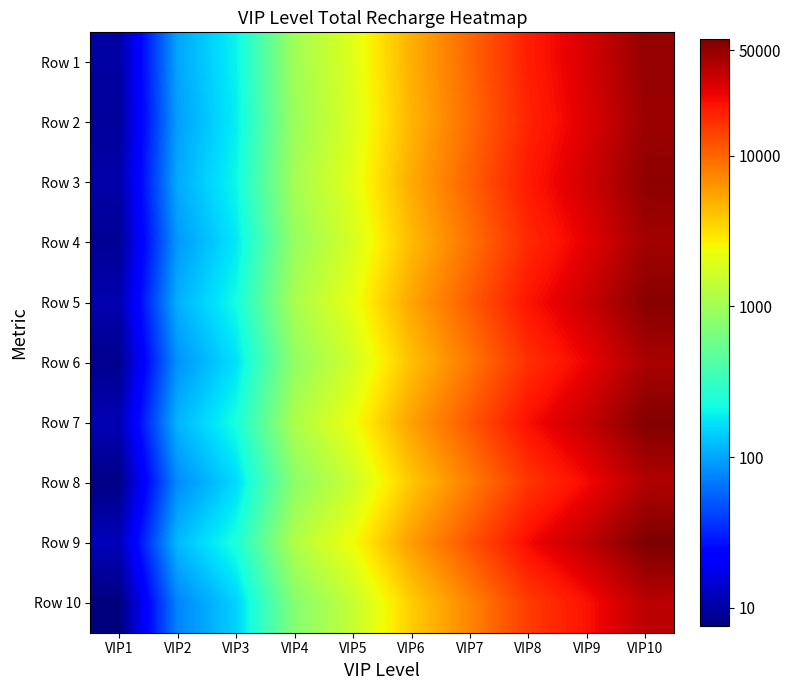

Which has a higher value, VIP3 or VIP6?

VIP6